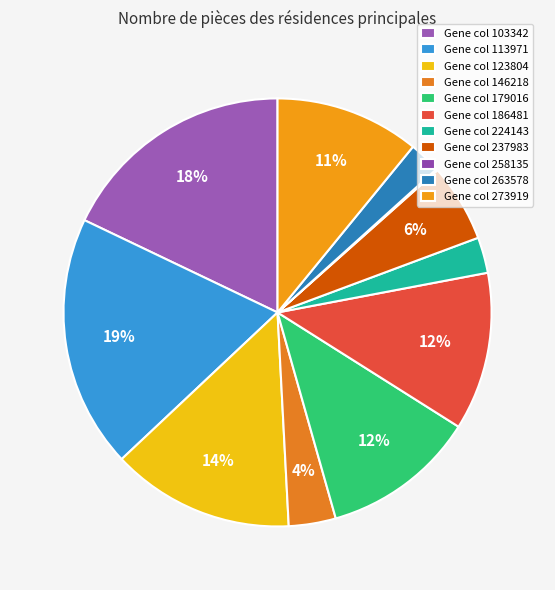

Is there any slice that represents more than half of the pie?

No